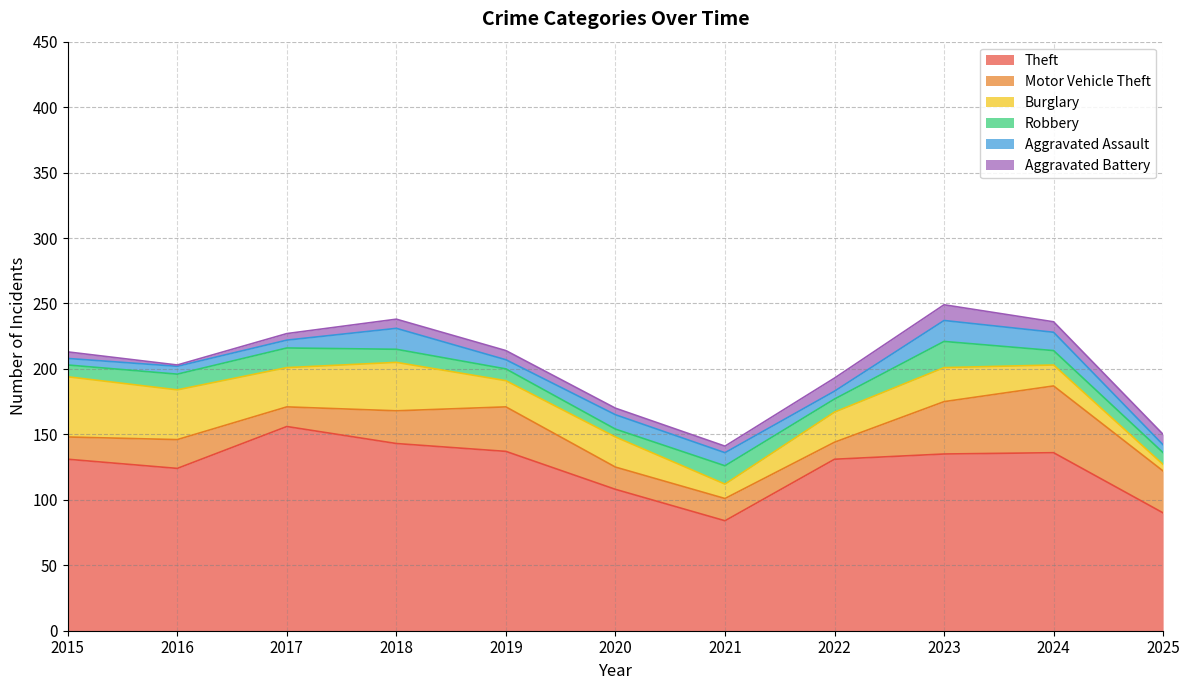

What is the highest value of the Theft series?

156